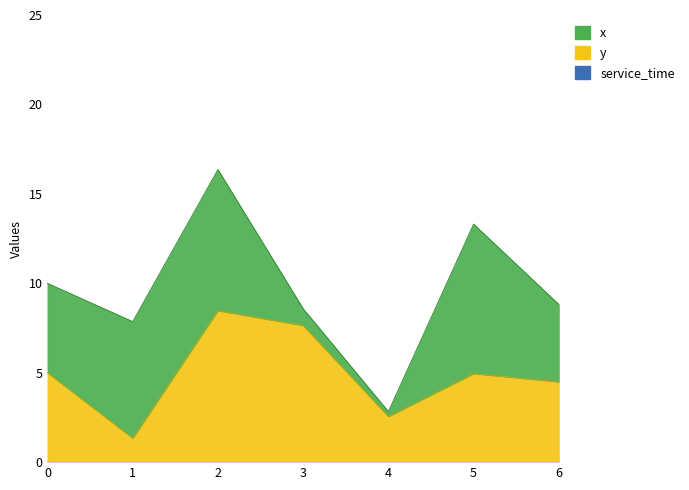

Which category has the highest value in the x series?

5